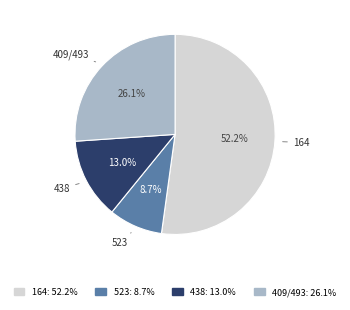

Which category has the biggest portion of the pie?

164